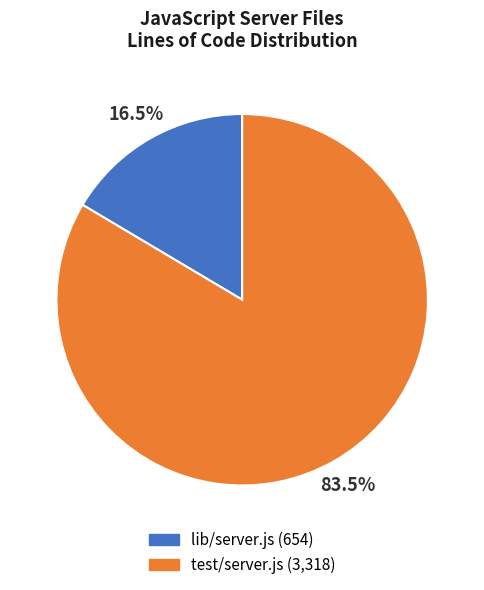

Is there a majority slice in this chart?

Yes